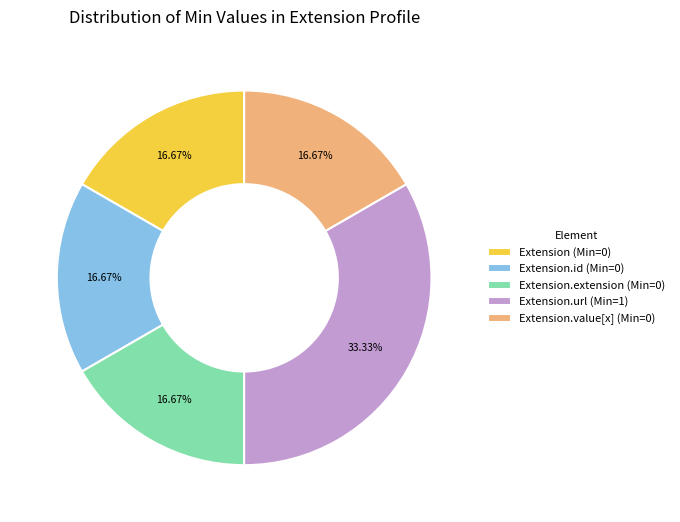

Count the number of slices in the pie.

5